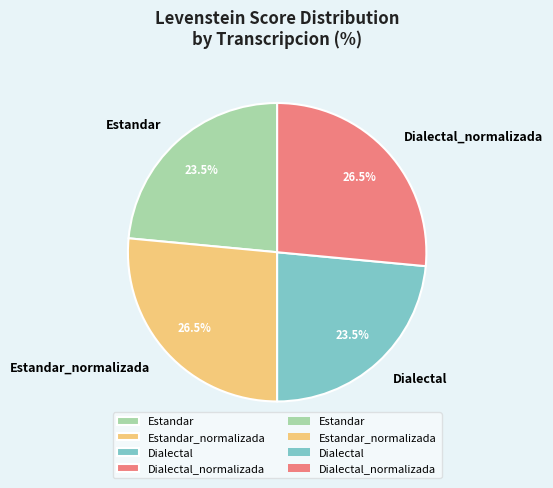

Which has a higher value, Estandar or Estandar_normalizada?

Estandar_normalizada